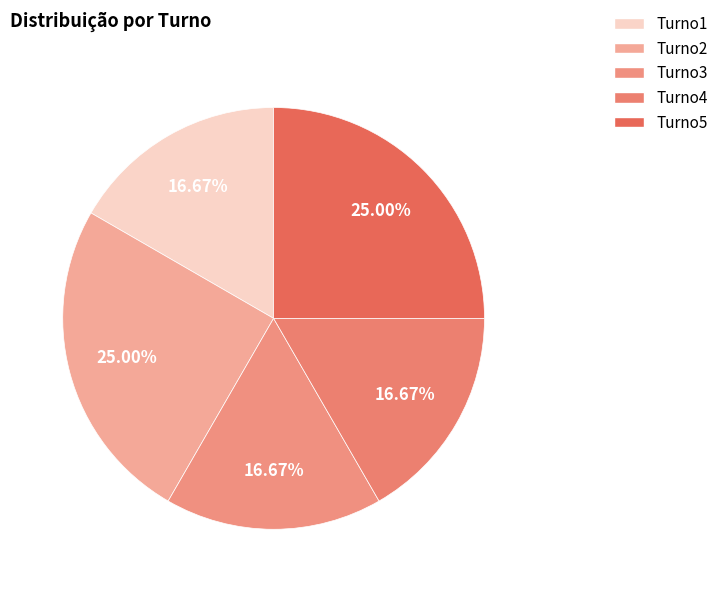

How many slices are in this pie chart?

5